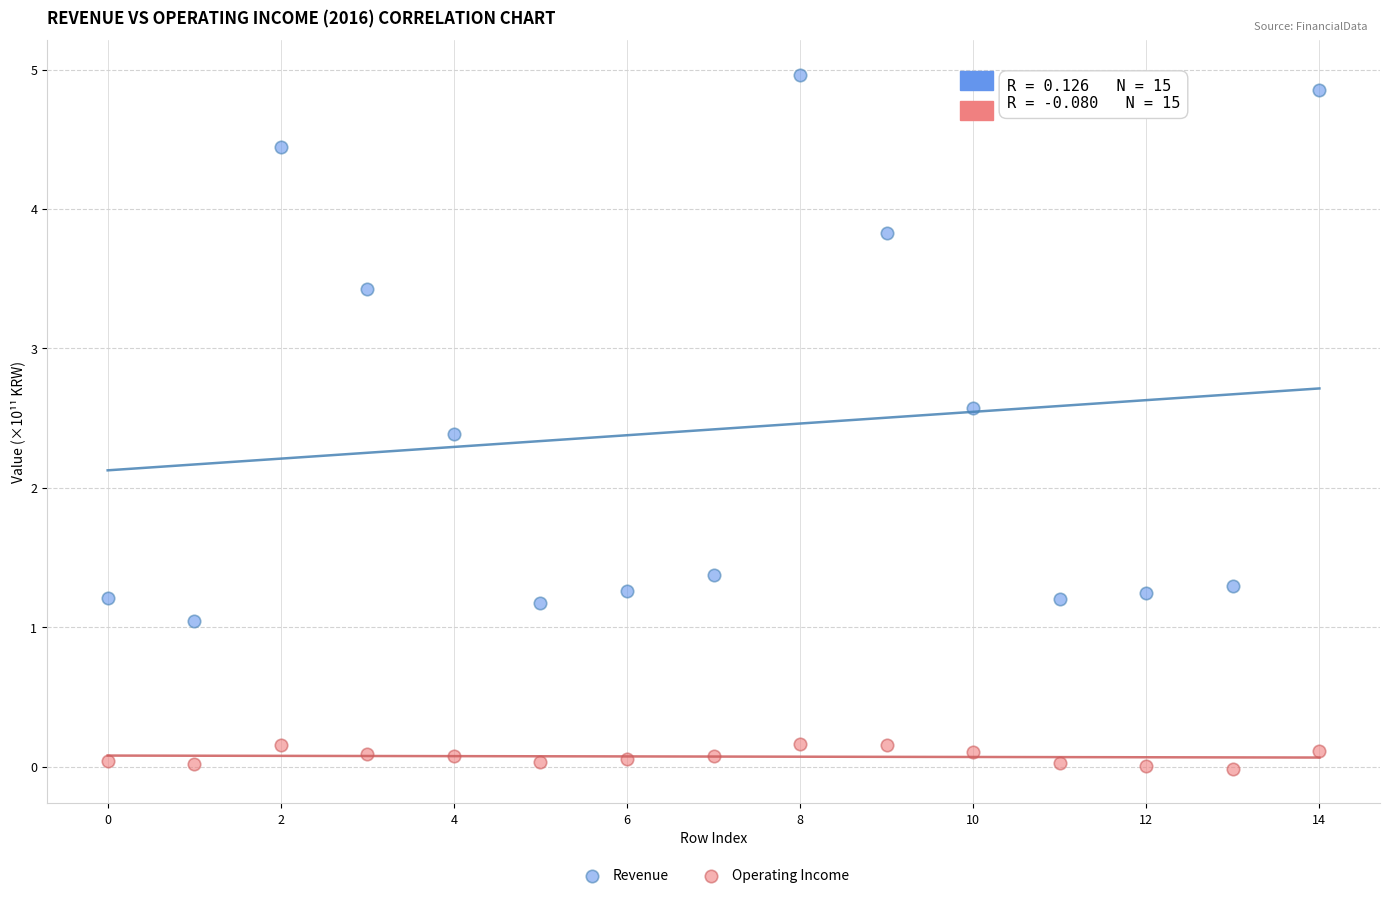

Which series contains the highest Y value?

Revenue